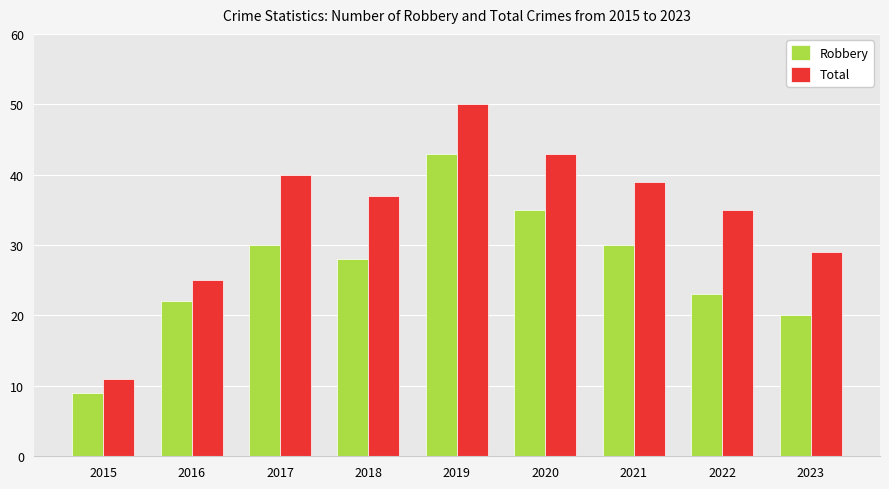

How many groups of bars are there?

9